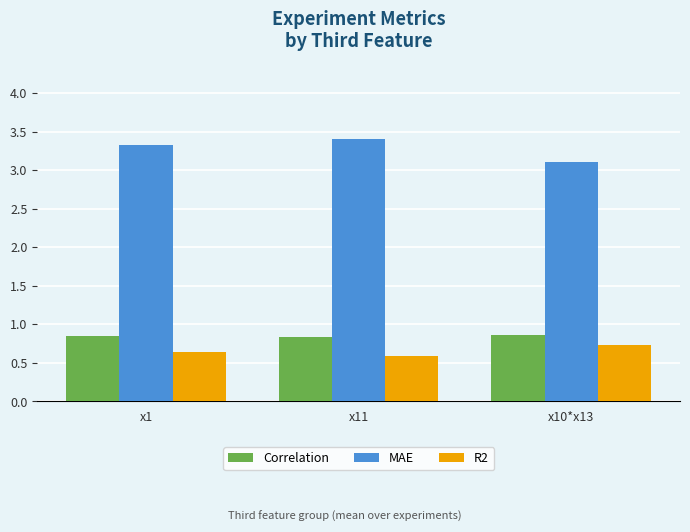

Is it true that R2 equals 0.7 at x10*x13?

True